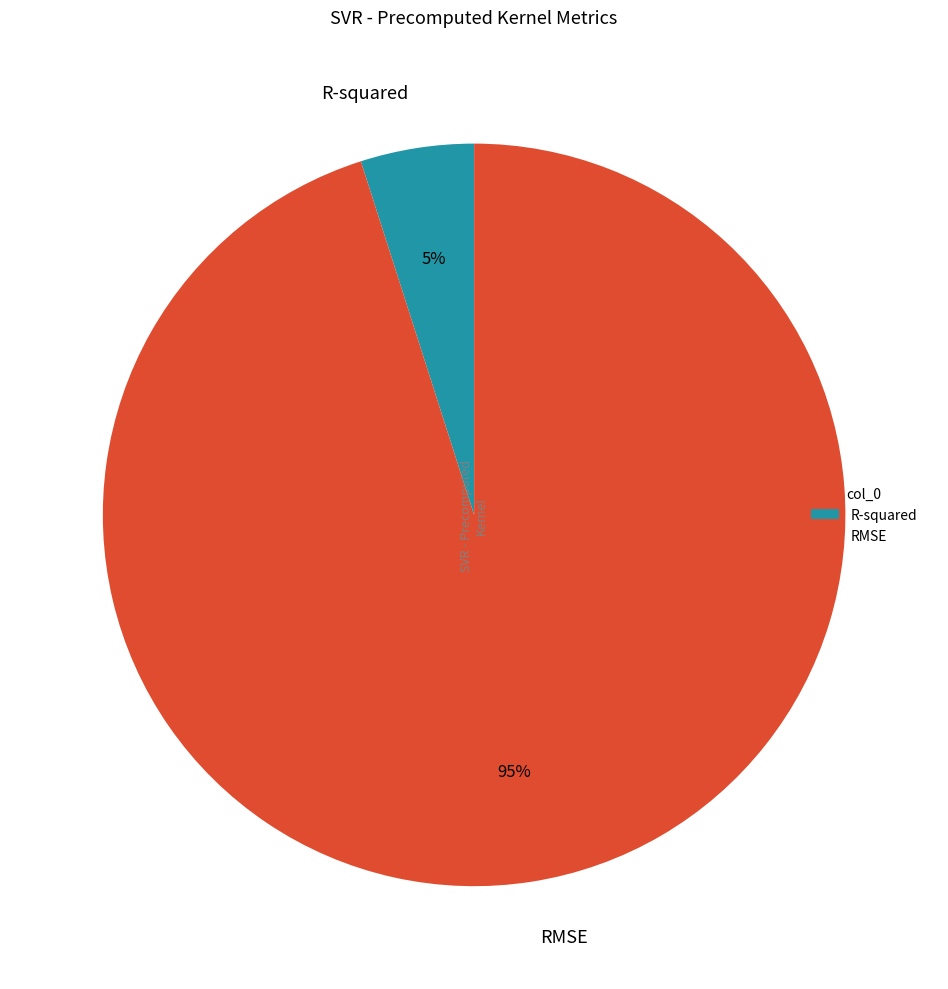

Is the sum of RMSE and R-squared greater than half?

Yes